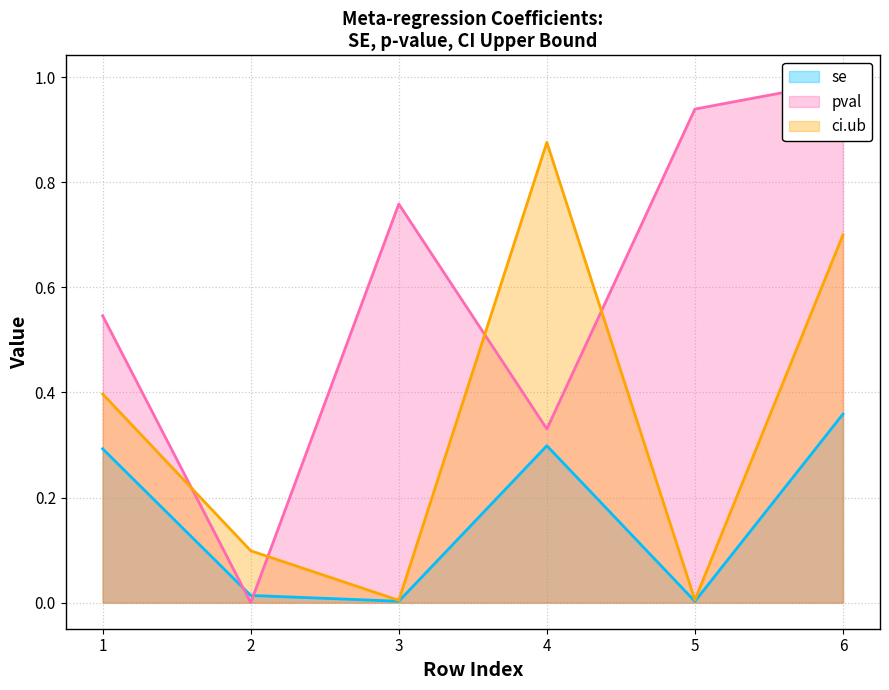

Rank the series by their maximum value, from highest to lowest.

pval, ci.ub, se